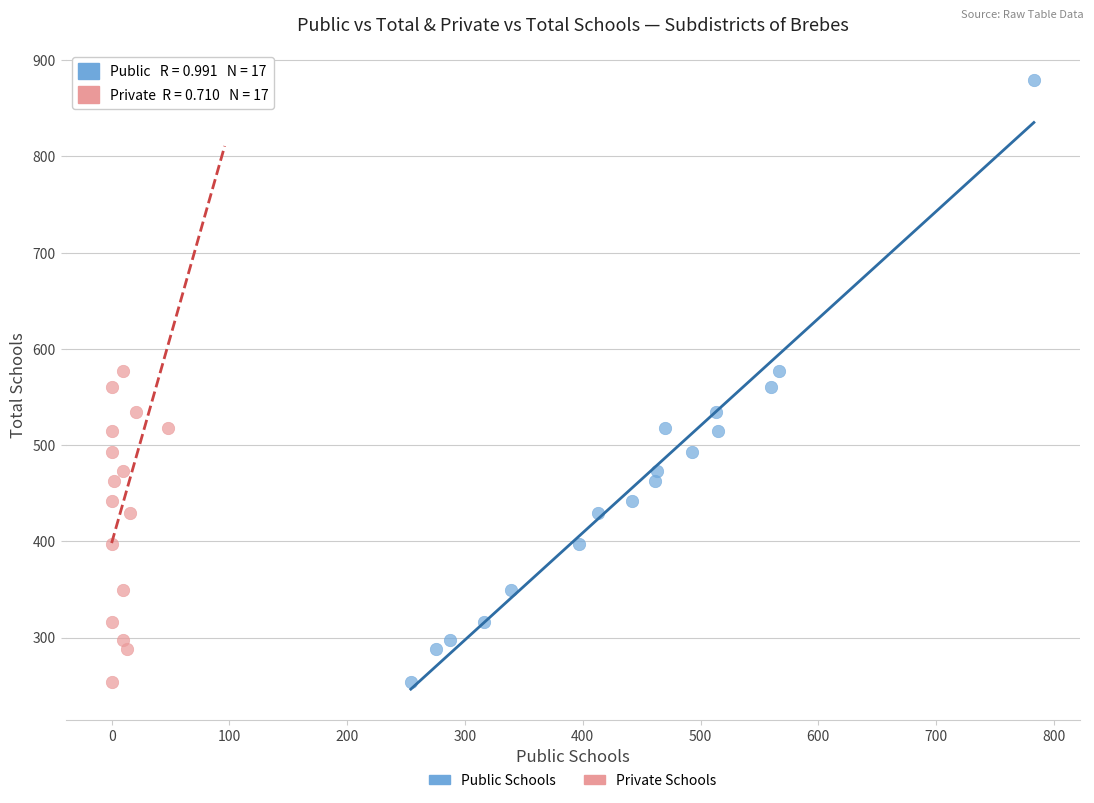

What are all the series names shown in the legend?

Public Schools, Private Schools